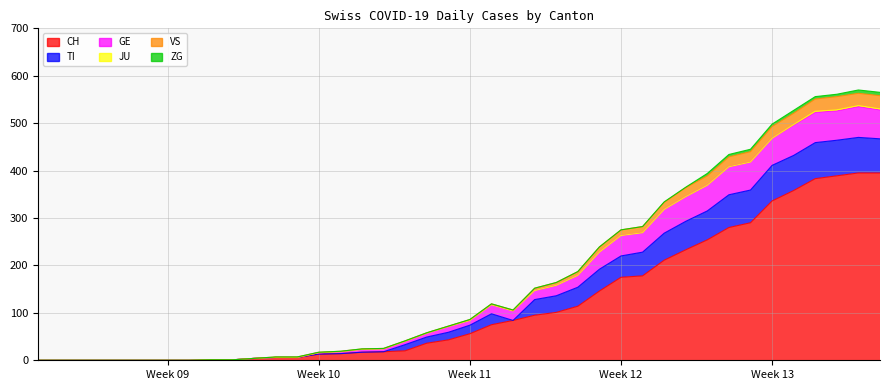

Where is the first local minimum for TI?

2020-03-18